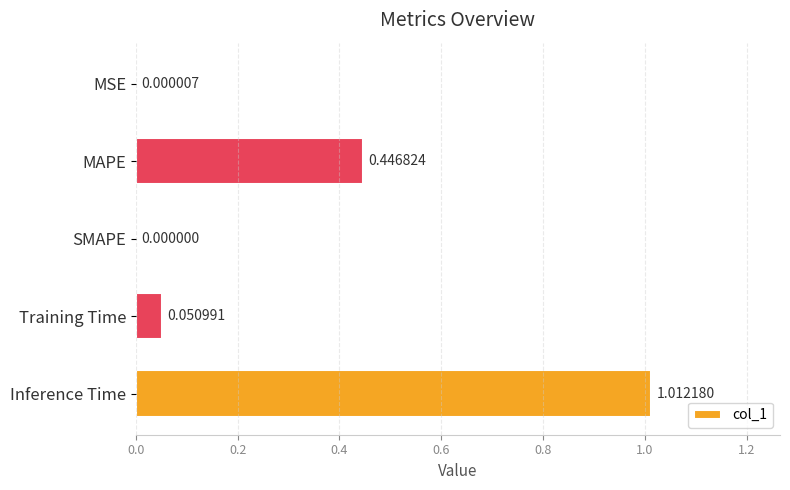

What is the average value?

0.3